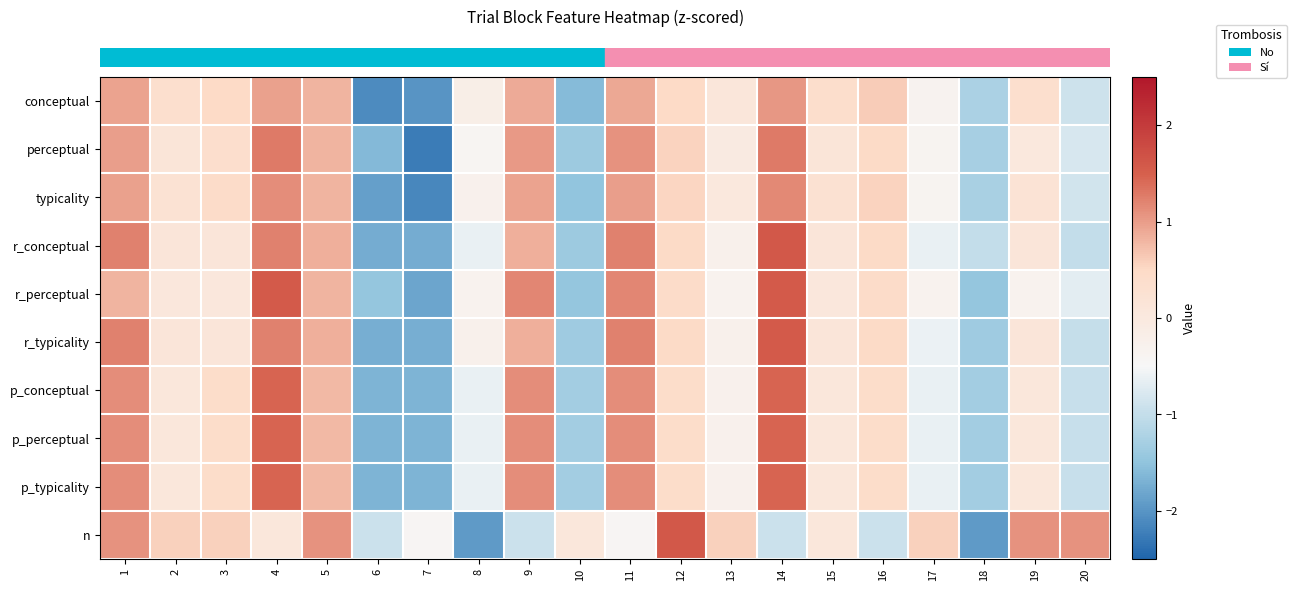

How many data points does each series have?

20